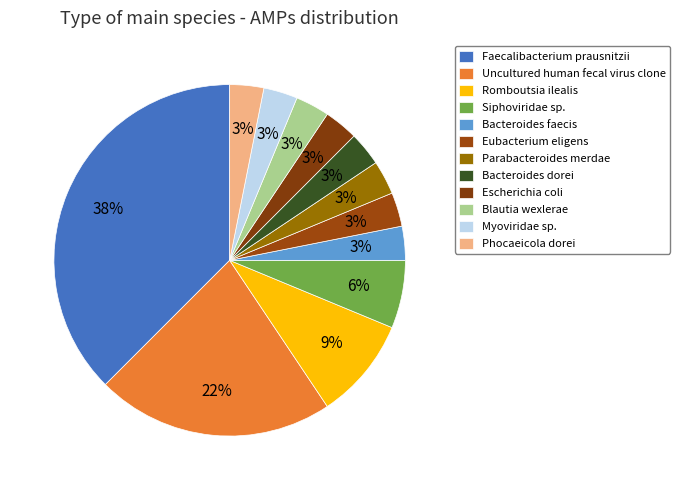

To the nearest percent, what percentage of the pie is Myoviridae sp.?

3%